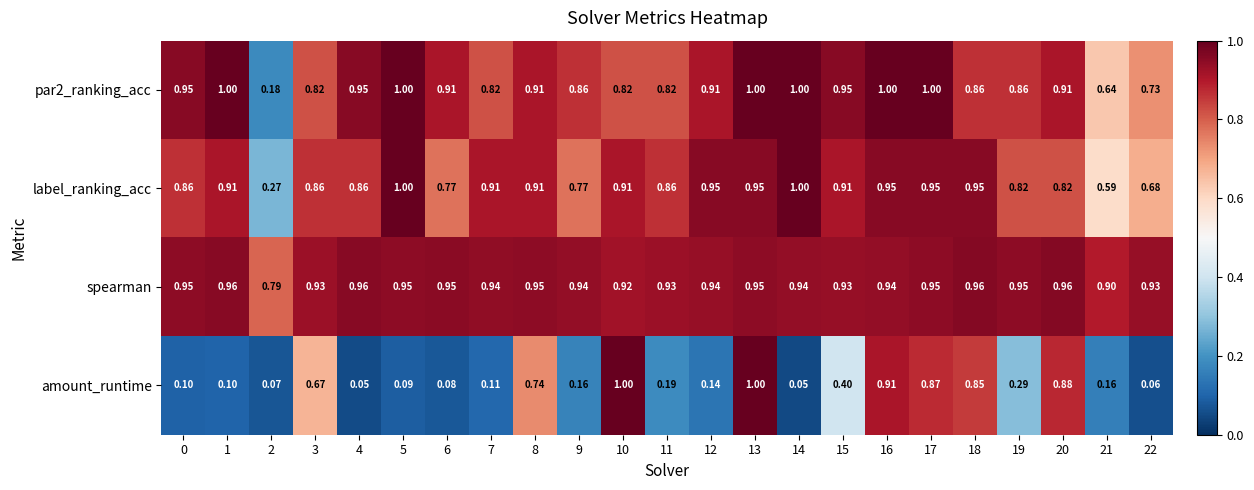

Is the value of spearman at 20 greater than the value of amount_runtime at 5?

Yes